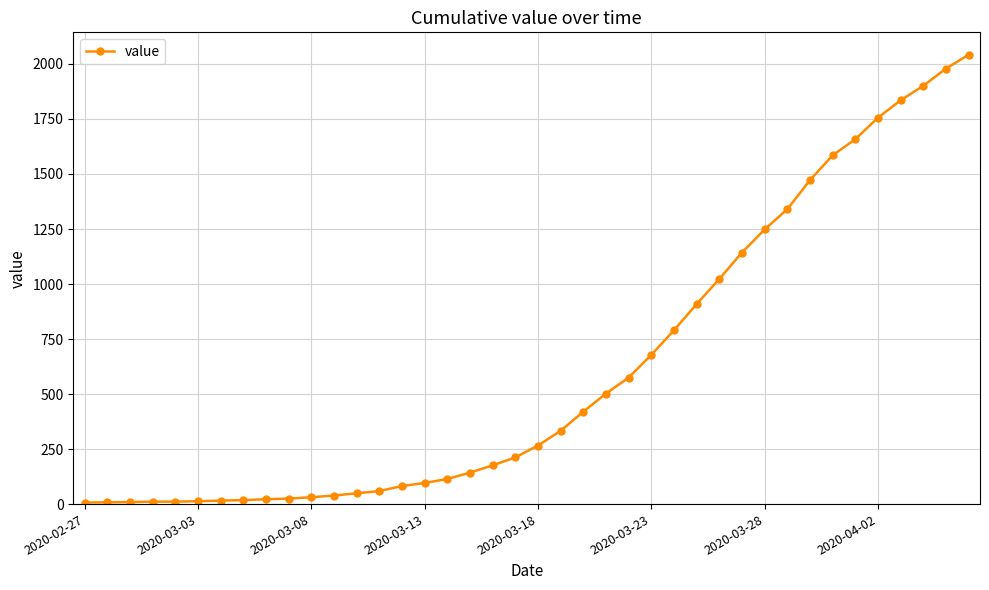

What is the average value?

615